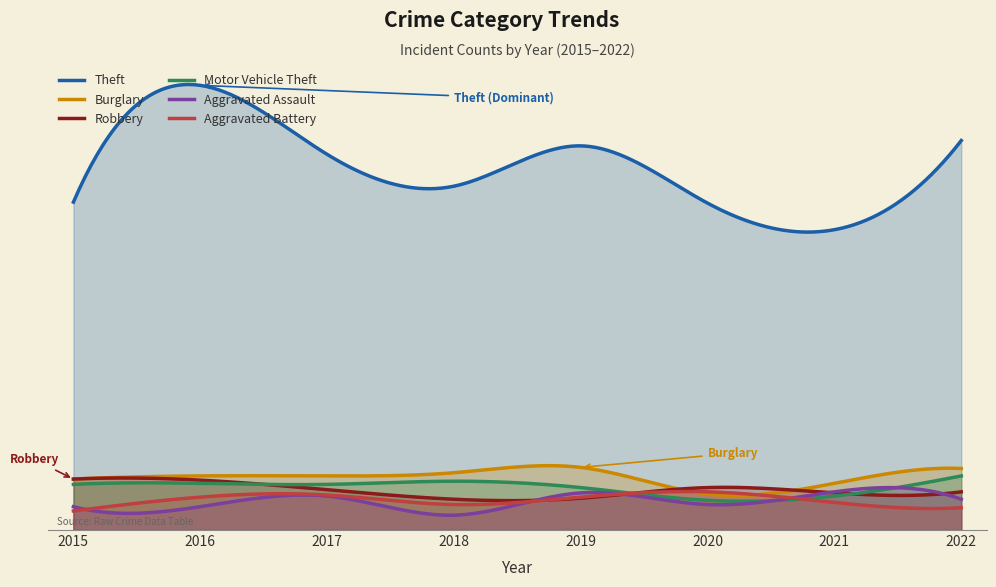

What is the sum of all Aggravated Assault values?

214